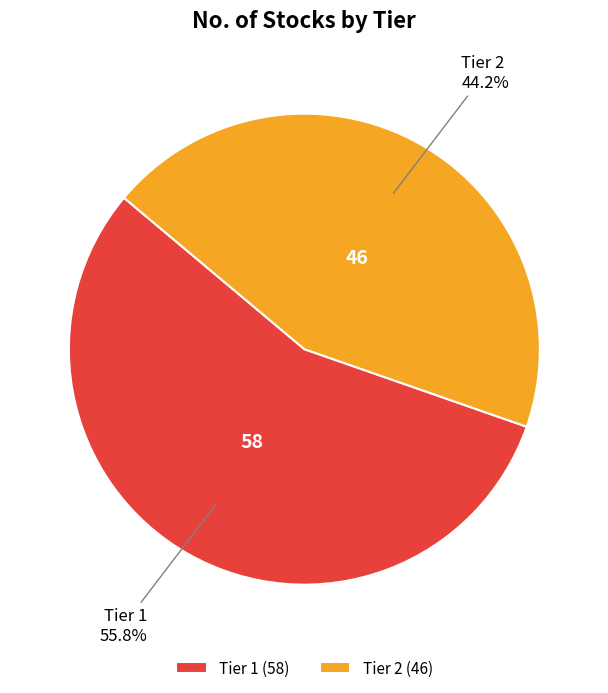

Rank the categories by value from lowest to highest.

Tier 2, Tier 1